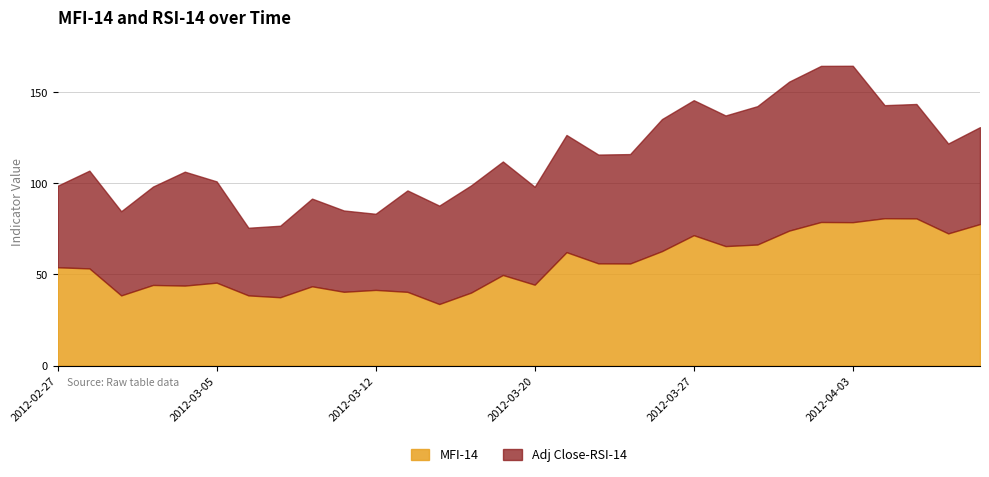

The MFI-14 series shows 57.5 at 2012-03-12. True or false?

False